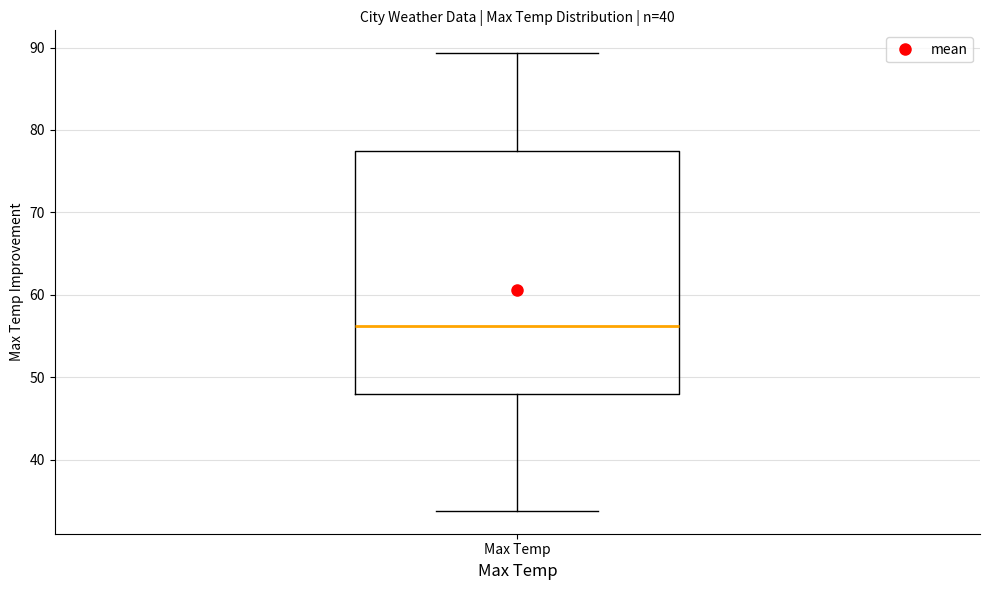

Transcribe this box plot: give where the median line is, the range the box spans, and where the two whiskers end, as read against the y-axis. The values are not printed on the chart, so give them approximately, as read against the axis.

median 56, box 48 to 77, whiskers 34 to 89